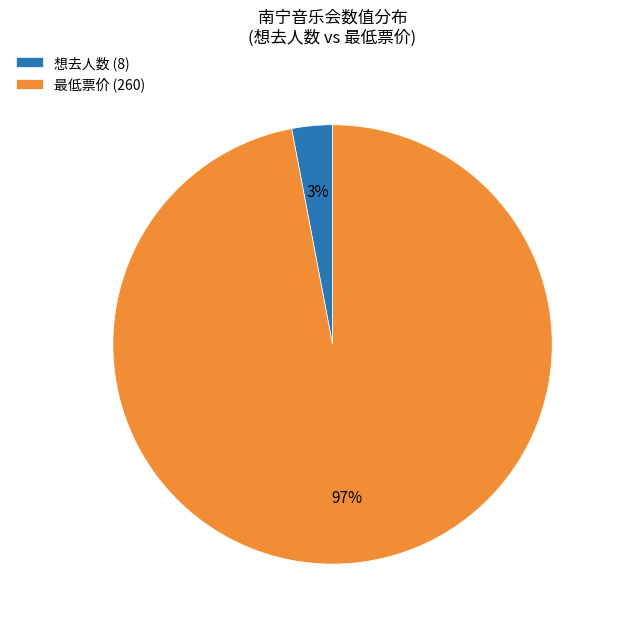

What is the largest slice in the pie chart?

最低票价 (260)